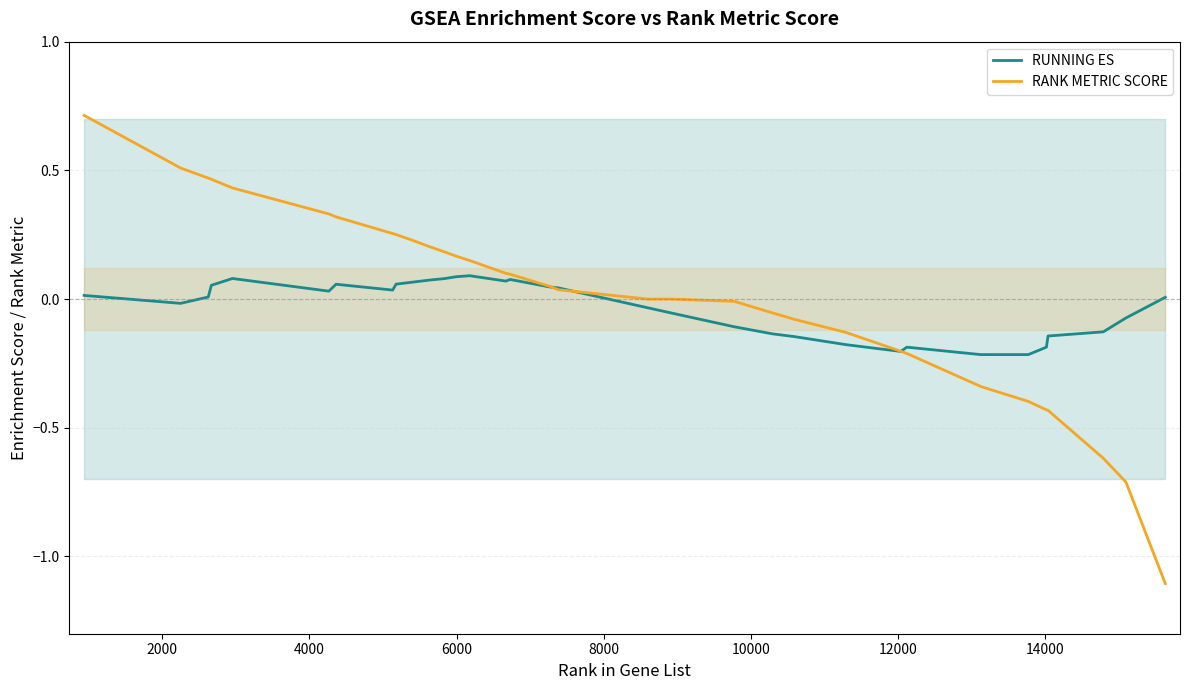

How many lines are shown in the chart?

2